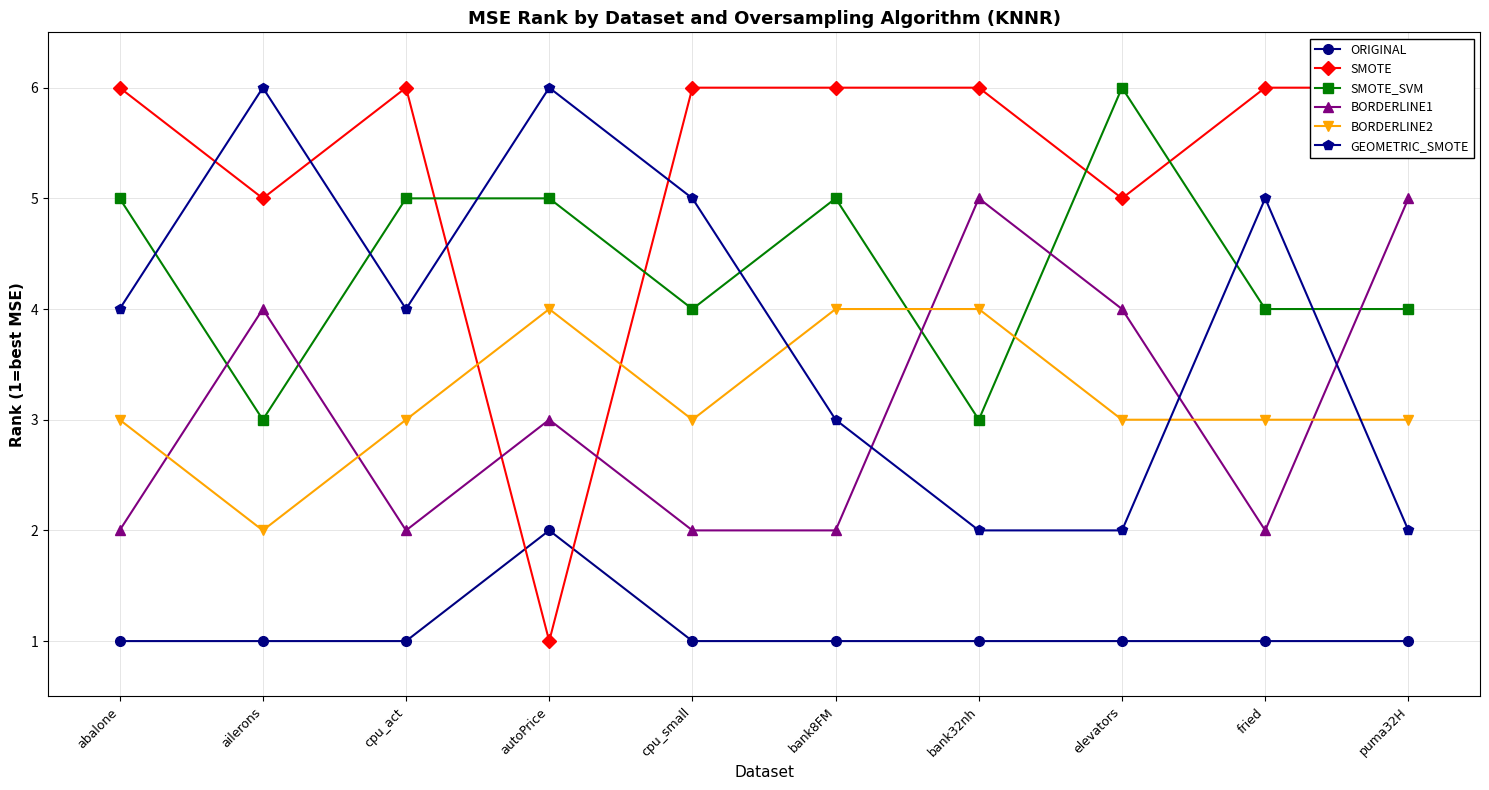

What is the total value across all series at fried?

21